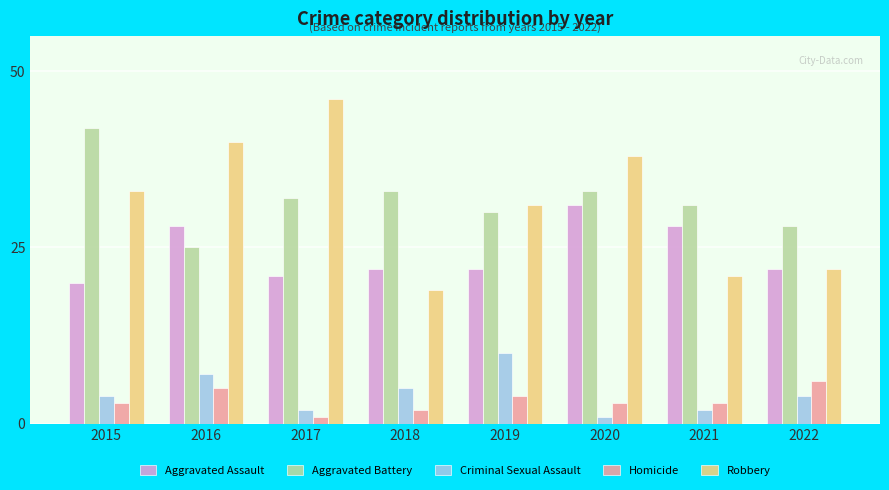

Reading left to right, transcribe all the data shown in this chart.

Aggravated Assault: 2015=20	2016=28	2017=21	2018=22	2019=22	2020=31	2021=28	2022=22
Aggravated Battery: 2015=42	2016=25	2017=32	2018=33	2019=30	2020=33	2021=31	2022=28
Criminal Sexual Assault: 2015=4	2016=7	2017=2	2018=5	2019=10	2020=1	2021=2	2022=4
Homicide: 2015=3	2016=5	2017=1	2018=2	2019=4	2020=3	2021=3	2022=6
Robbery: 2015=33	2016=40	2017=46	2018=19	2019=31	2020=38	2021=21	2022=22